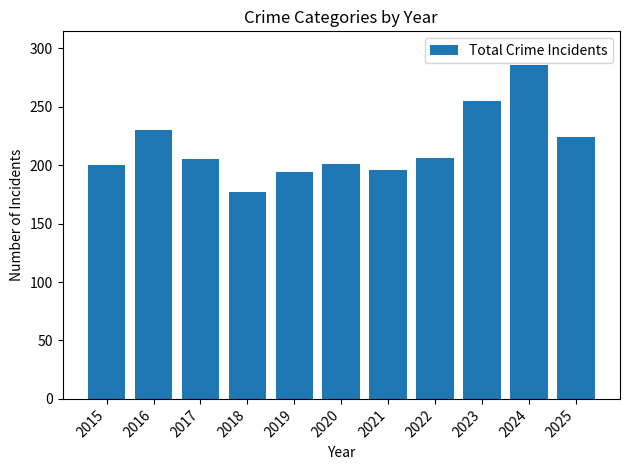

Is it true that the value at 2021 is 196?

True